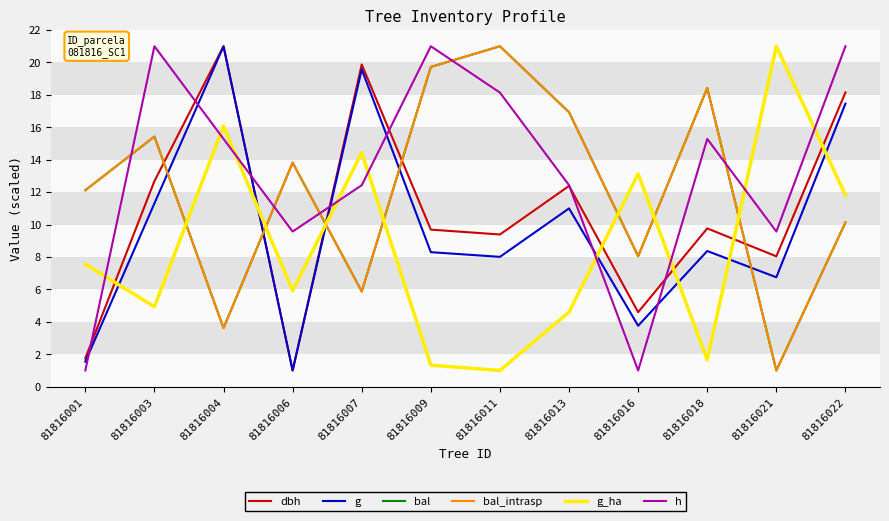

How many times do bal and g cross each other?

5